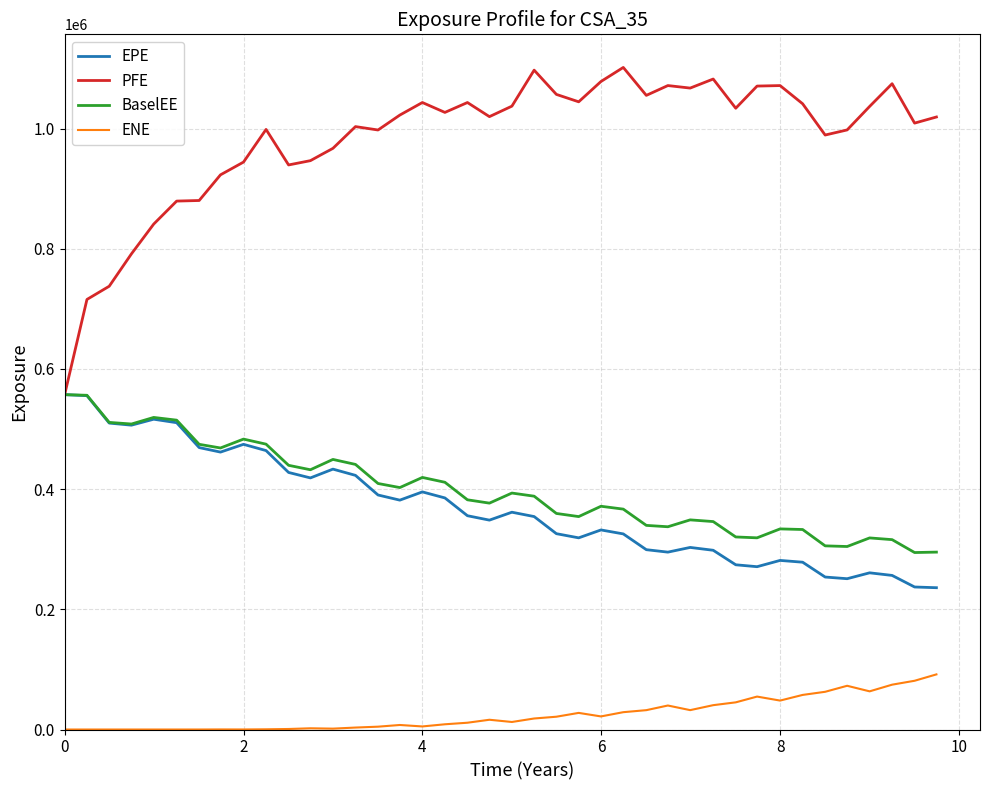

Which series has the largest range (max minus min)?

PFE